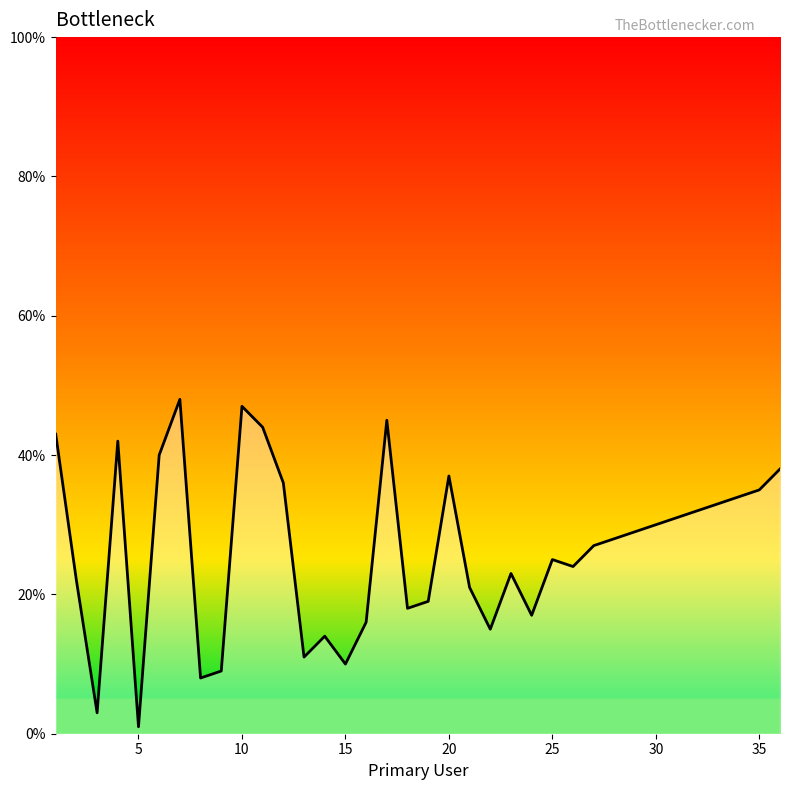

What is the greatest value displayed?

48